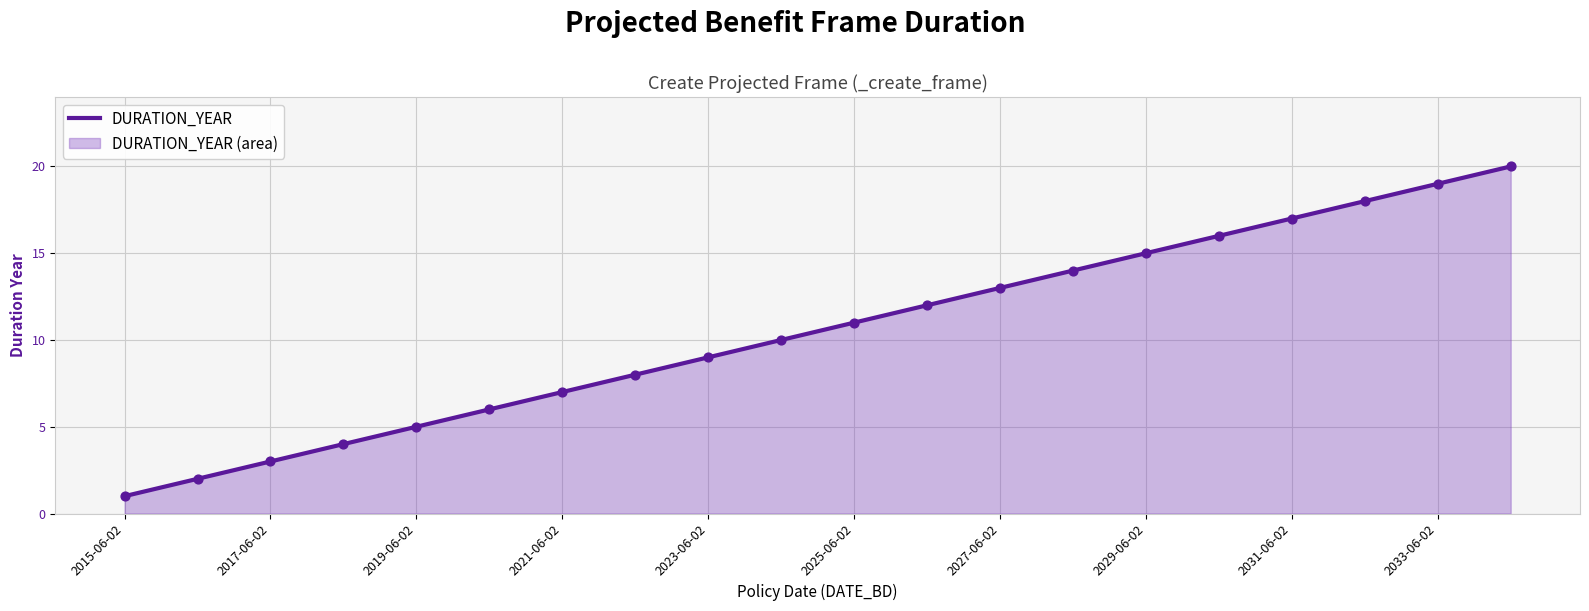

Which has a higher value, 2015-06-02 or 17?

17